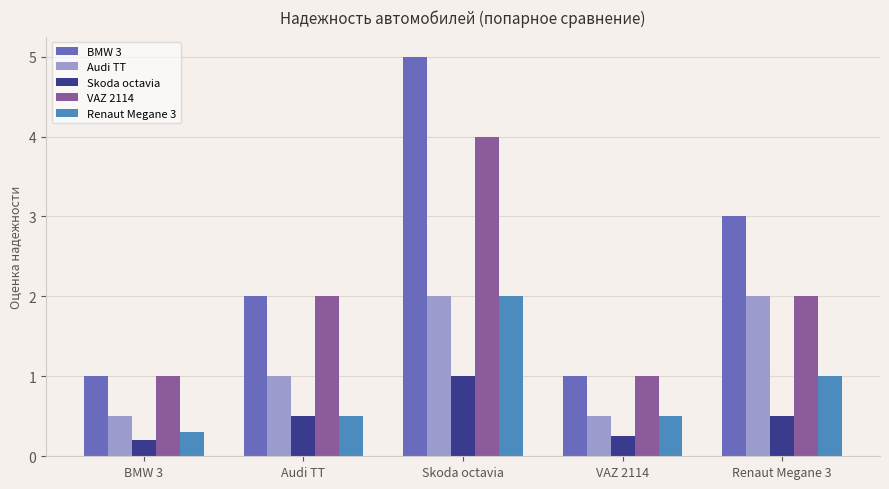

What is the greatest value displayed?

5.0